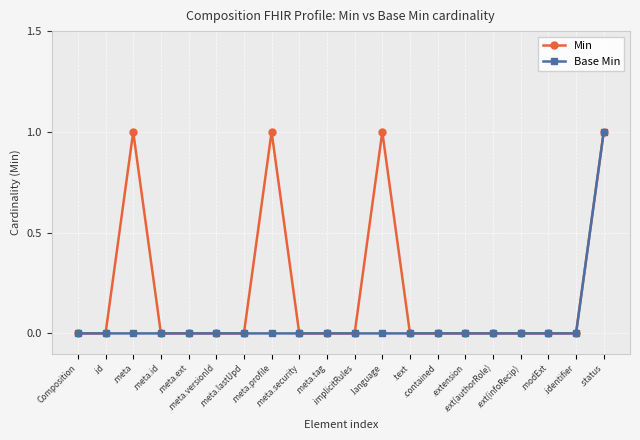

True or false: Min has more than 2 points higher than both neighbors.

True